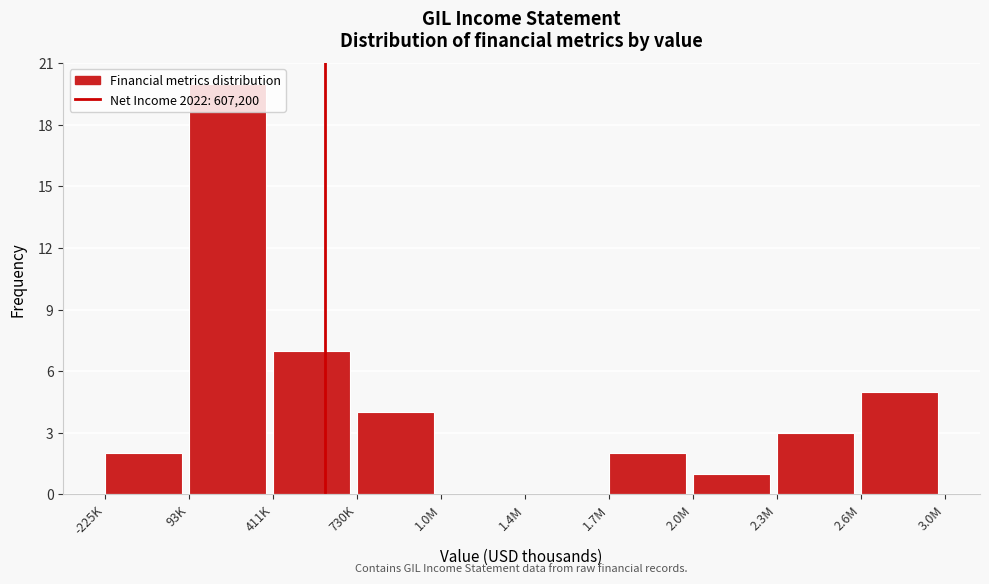

At which label is the value closest to 10?

411K